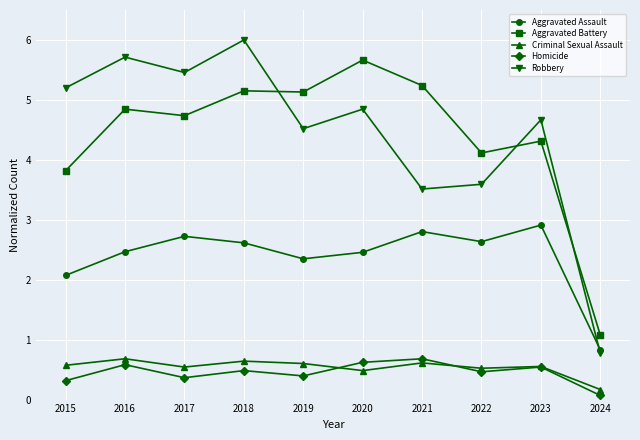

What is the difference between the highest and lowest values at 2015?

4.9